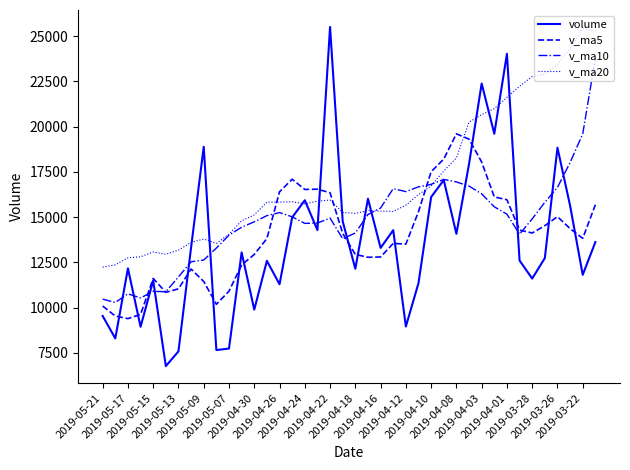

In volume, how many points are lower than both neighbors (excluding endpoints)?

14